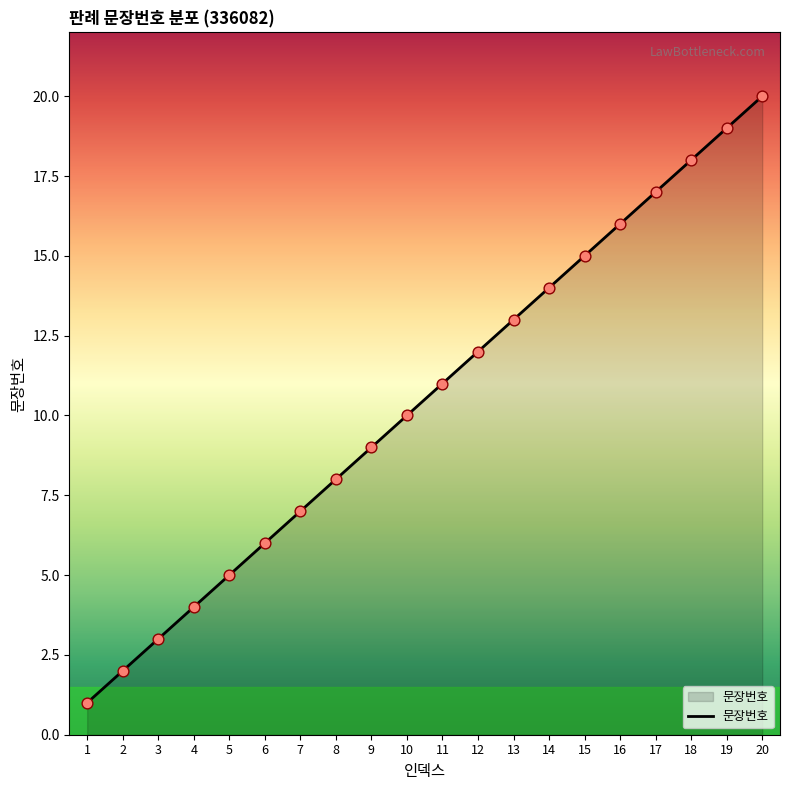

Which has a higher value, 2 or 11?

11